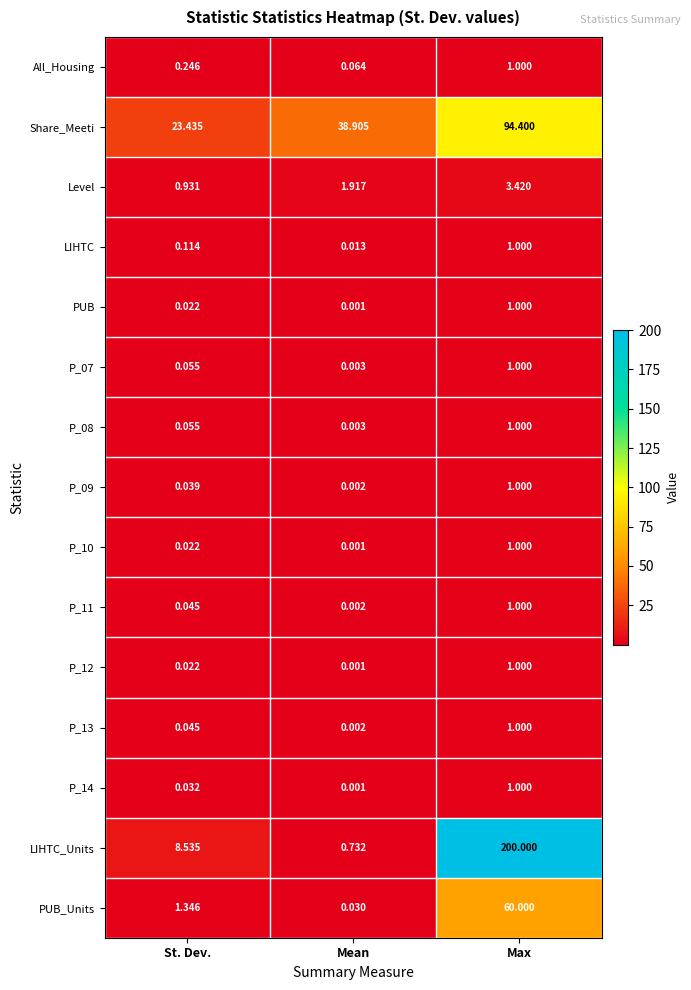

Is the value of P_08 at St. Dev. greater than the value of P_09 at Mean?

Yes